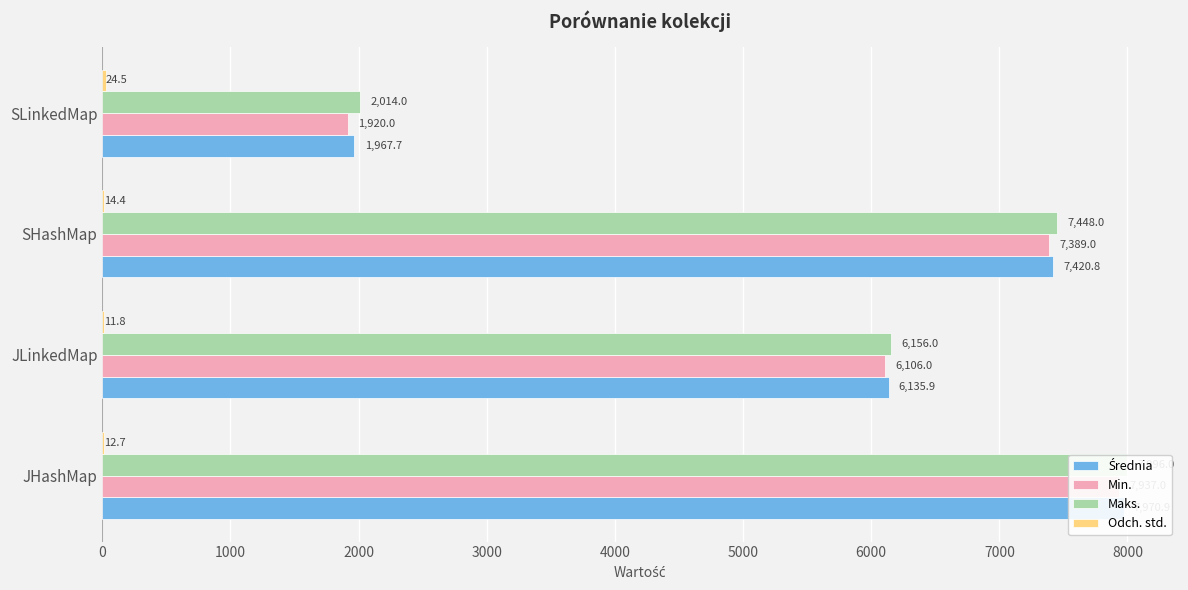

The value of Średnia at SLinkedMap is 1967.7. True or false?

True